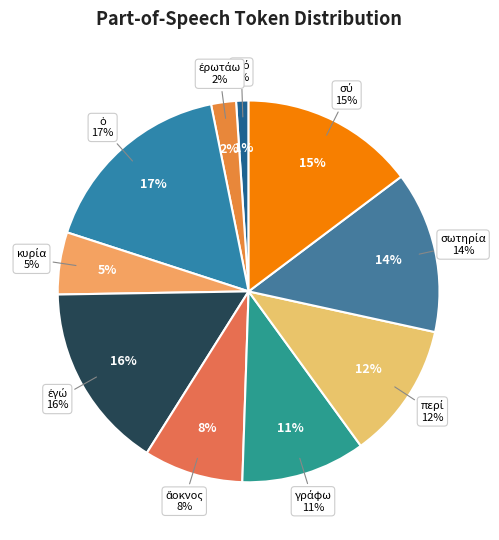

Is the sum of σύ and περί greater than half?

No